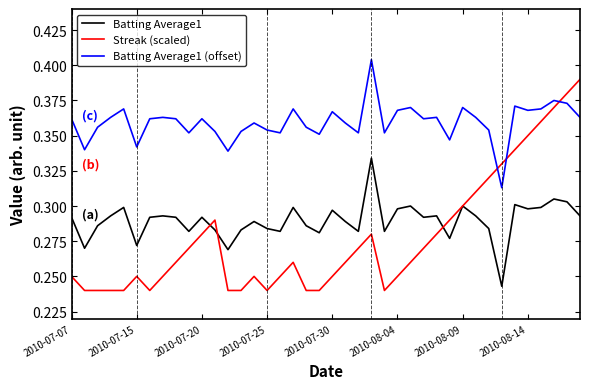

Which series has the largest total across all categories?

Batting Average1 (offset)